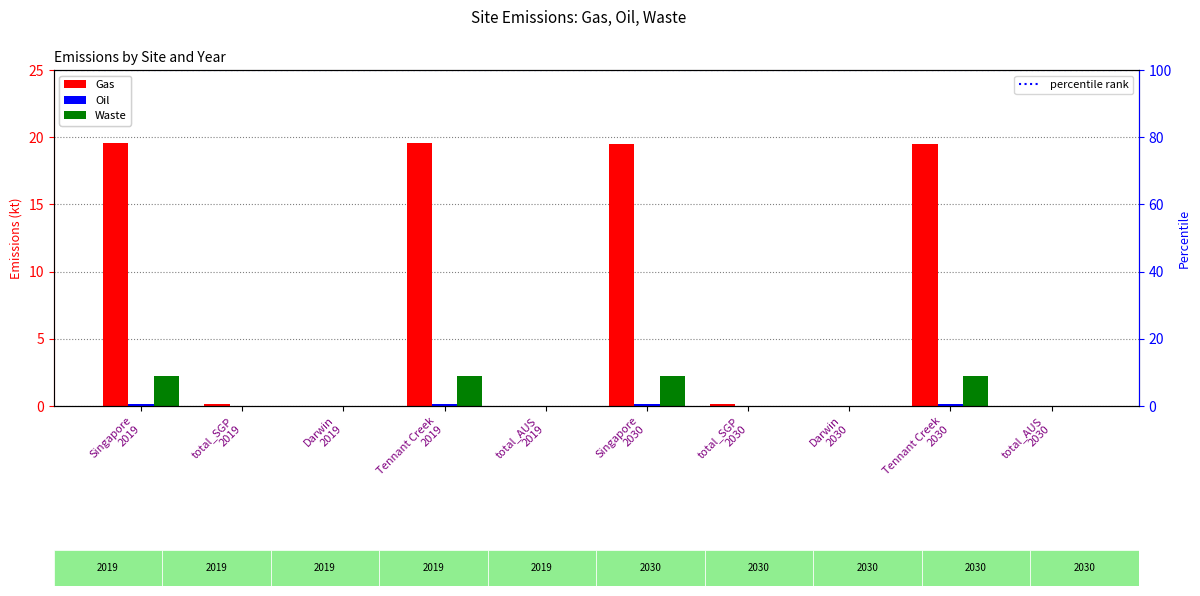

Reading right to left, transcribe all the data shown in this chart.

Gas: 0.0	19.5	0.0	0.1	19.5	0.0	19.6	0.0	0.1	19.6
Oil: 0.0	0.1	0.0	0.0	0.1	0.0	0.1	0.0	0.0	0.1
Waste: 0.0	2.2	0.0	0.0	2.2	0.0	2.2	0.0	0.0	2.2